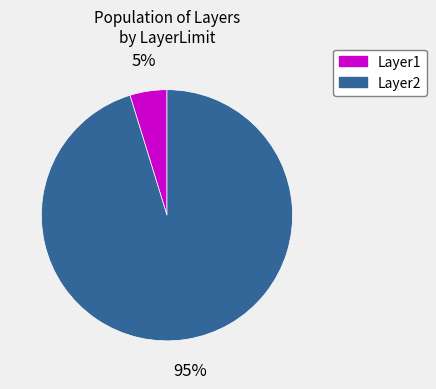

What percentage is the Layer1 slice, to the nearest percent?

5%